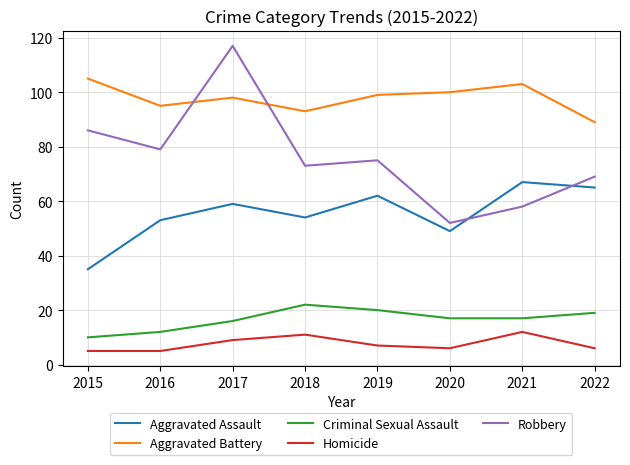

Which series ends up on top after the final intersection of Robbery and Aggravated Battery?

Aggravated Battery